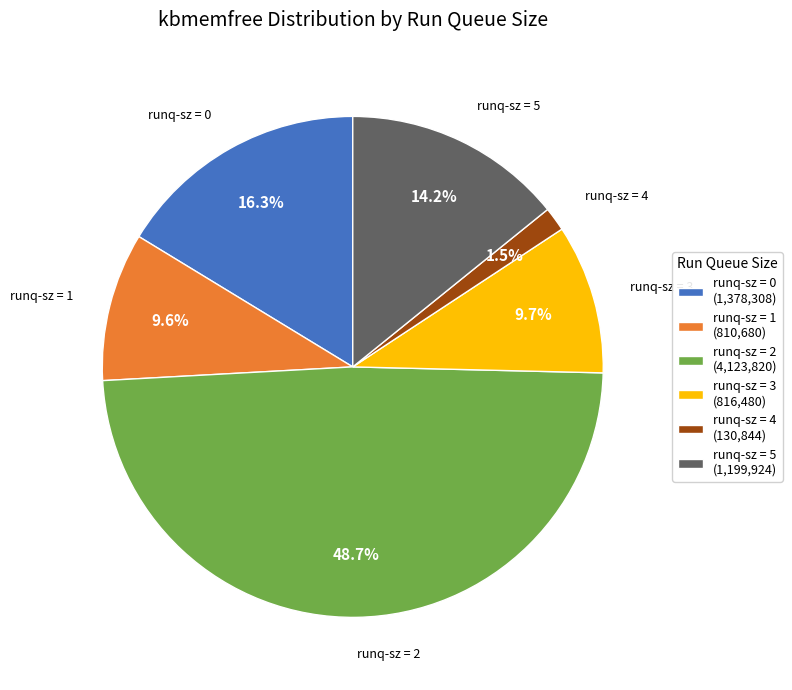

What is the smallest slice in the pie chart?

runq-sz = 4